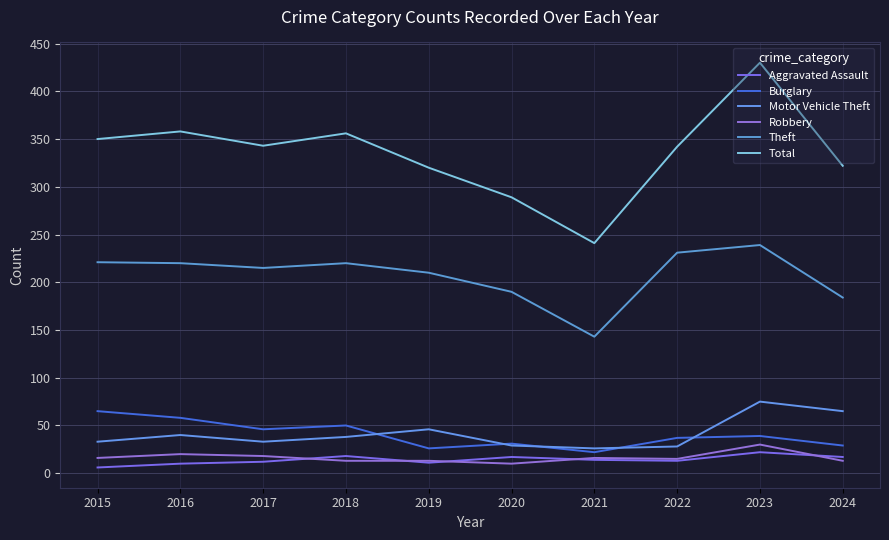

What is the average value of the Aggravated Assault series?

14